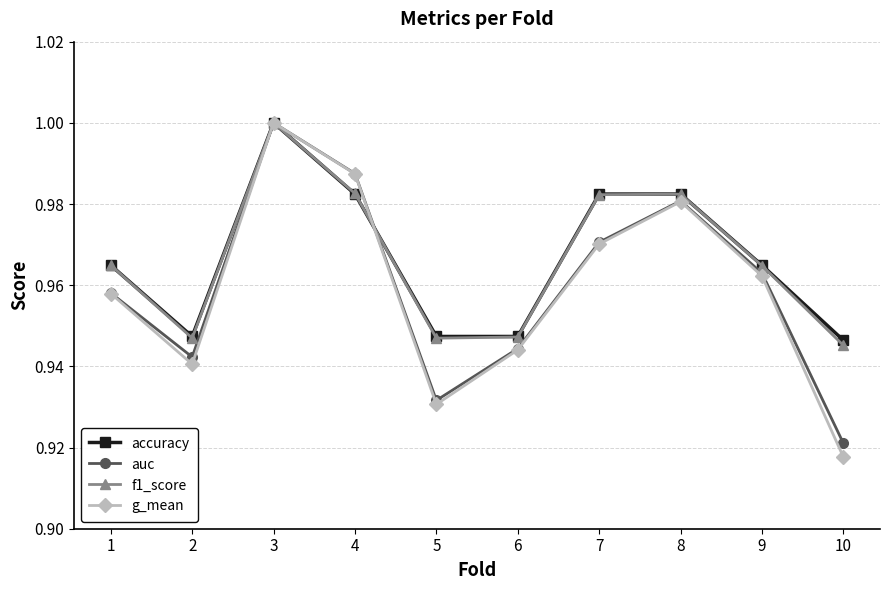

At which label is g_mean closest to 0?

10